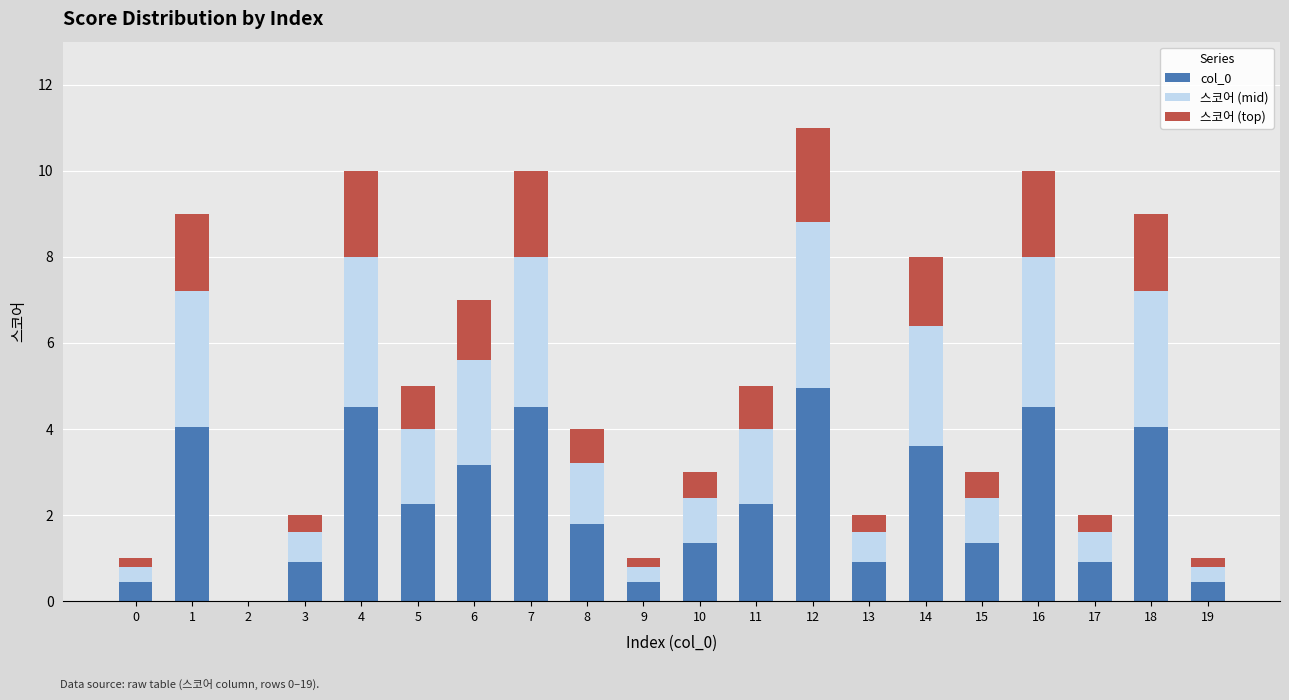

How many categories are shown in the chart?

20